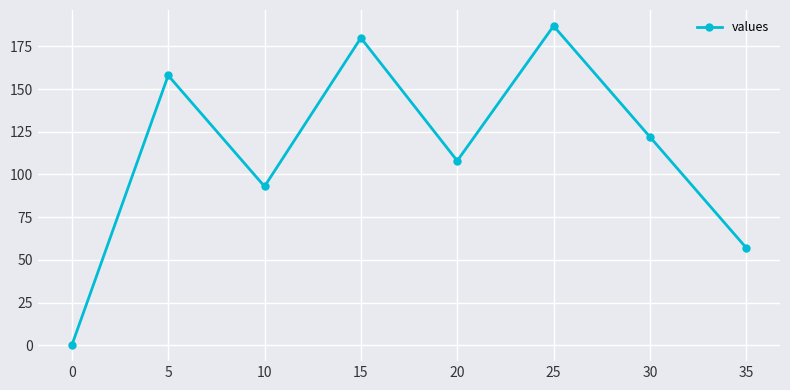

True or false: the data has more than 0 interior local peaks.

True